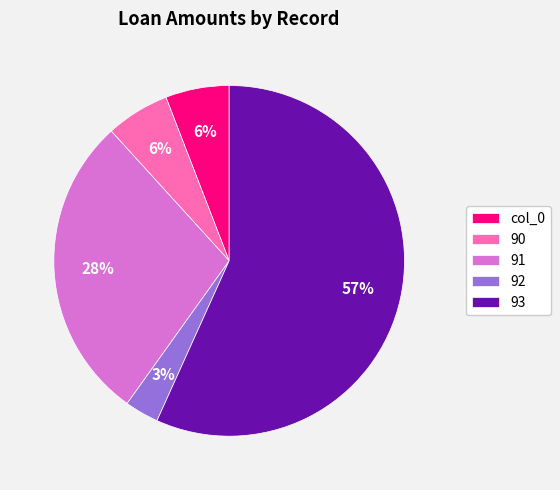

To the nearest percent, what is the difference between the 90 and 93 slice percentages?

51%